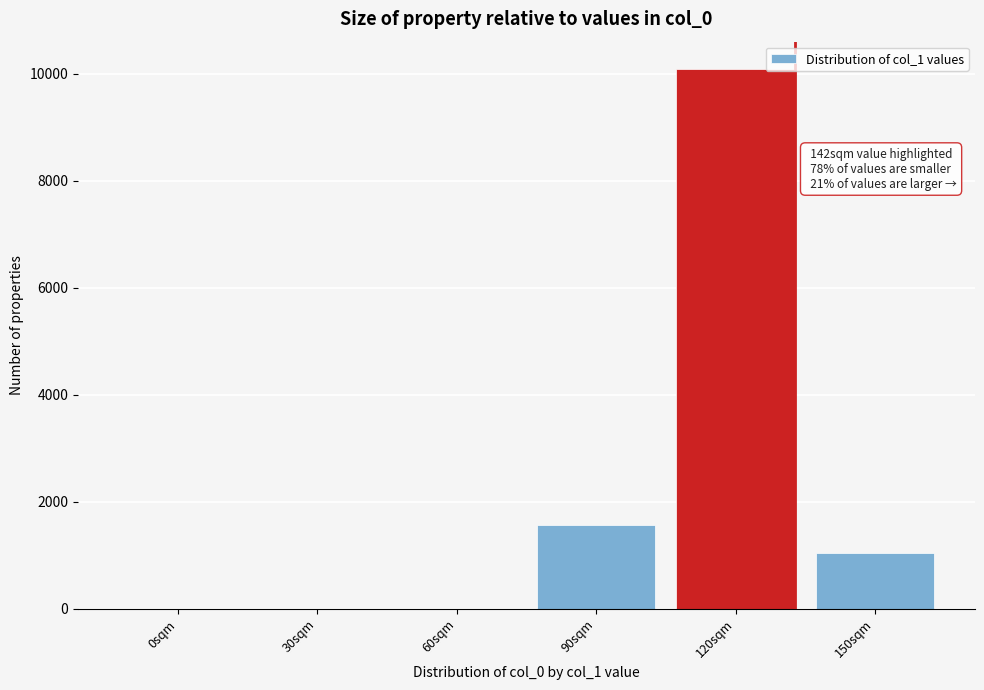

Reading right to left, what are all the values shown in this chart?

150sqm=1037.2	120sqm=10093.4	90sqm=1573.6	60sqm=0.0	30sqm=0.0	0sqm=0.0